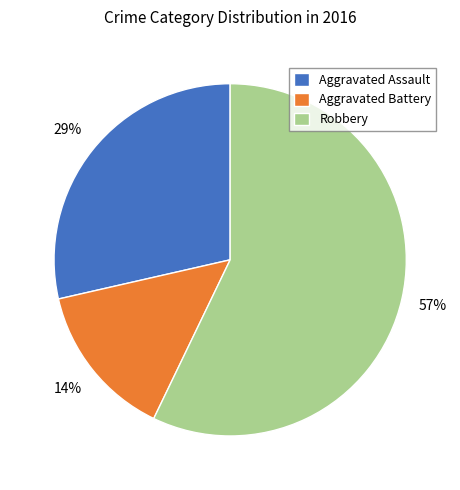

True or false: Aggravated Assault accounts for 15% of the total.

False